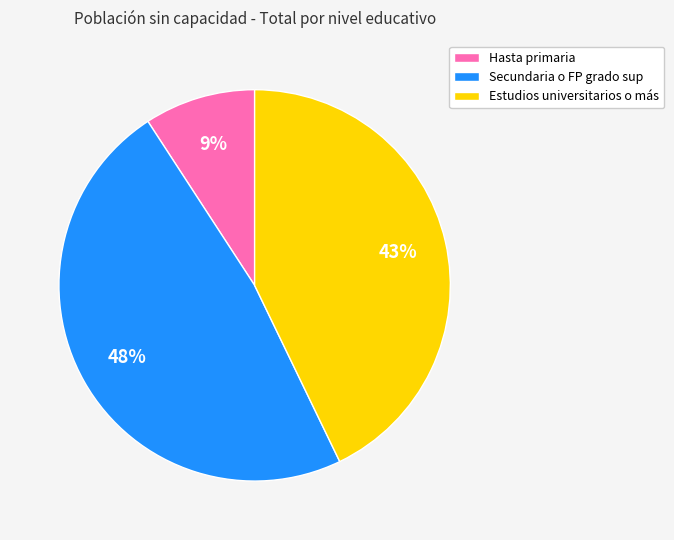

How many slices are in this pie chart?

3